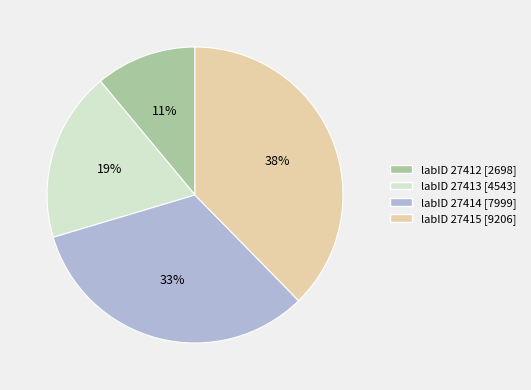

Is there any slice that represents more than half of the pie?

No